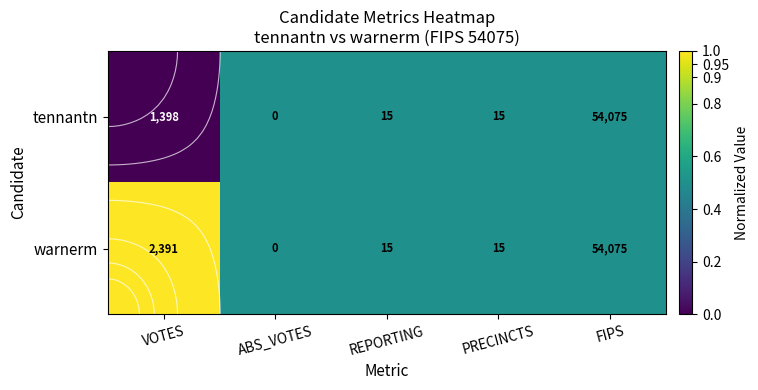

Which category has the lowest value in the warnerm series?

ABS_VOTES